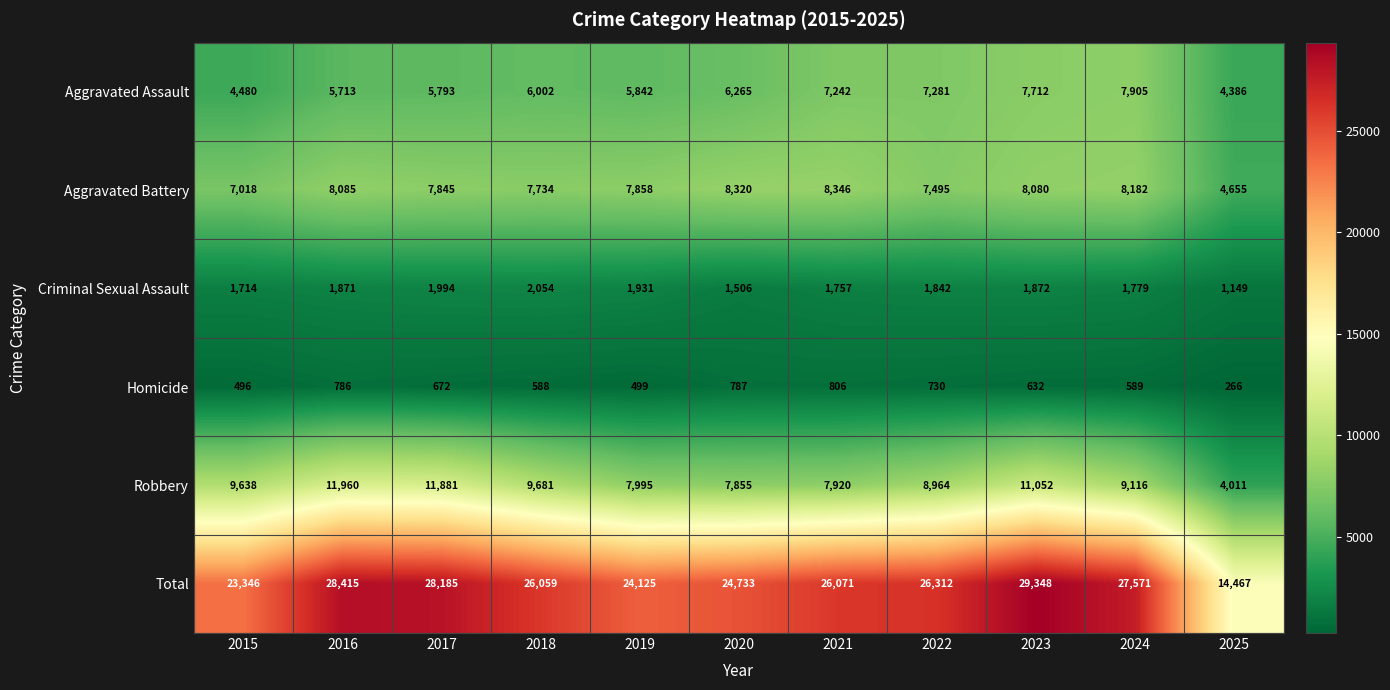

Between 2016 and 2019, which series saw the biggest shift?

Total